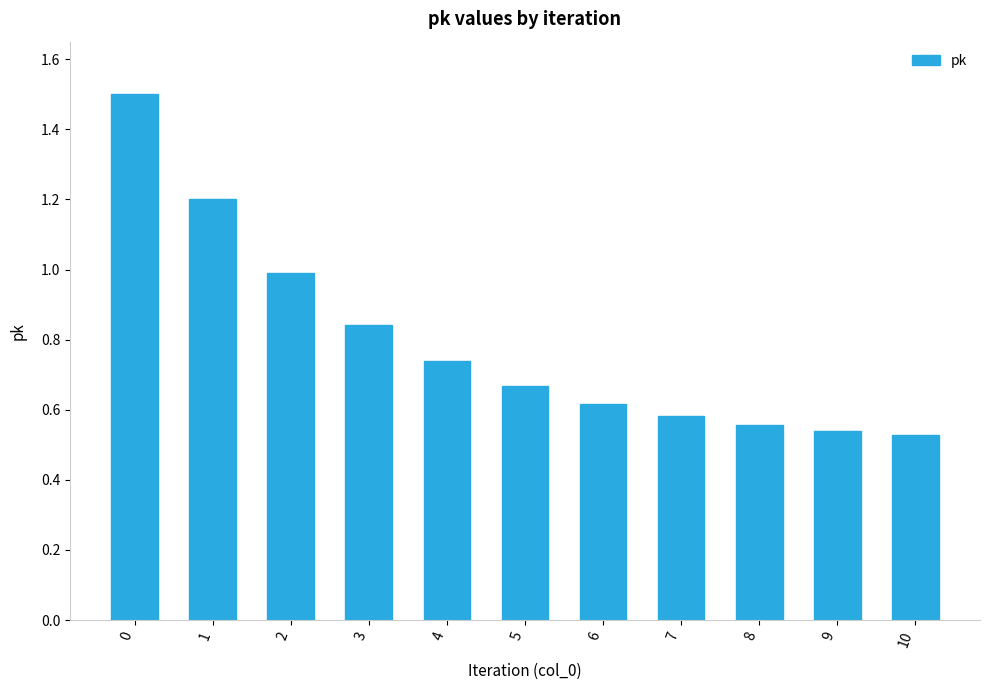

Does the chart contain stacked bars?

No